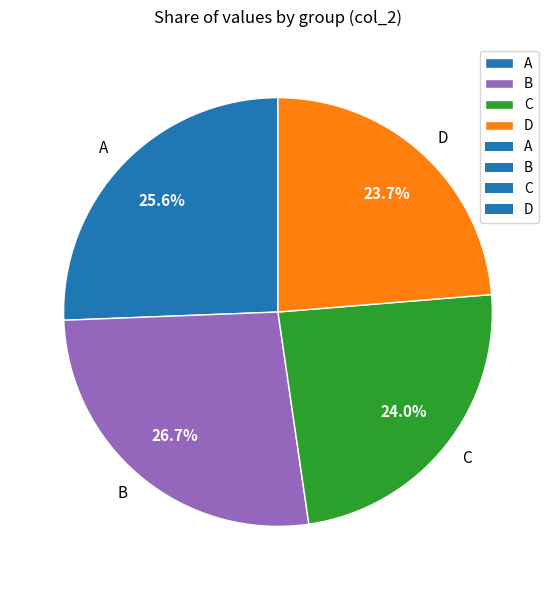

Combined, what portion of the pie is D and C?

47.7%